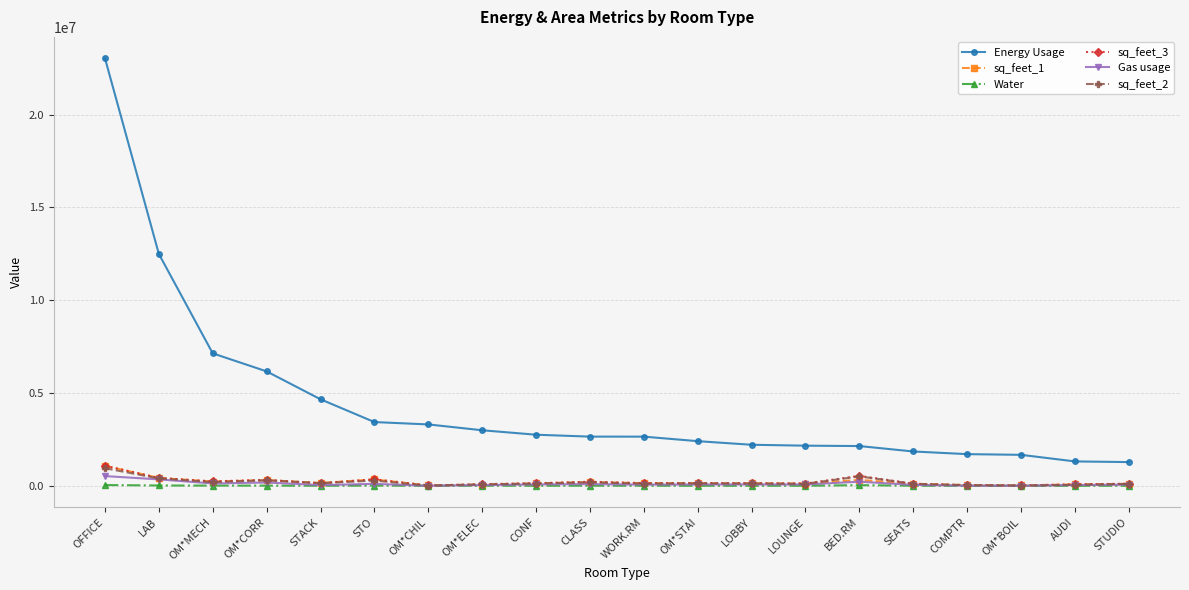

What is the label of the 7th point from the left?

OM*CHIL